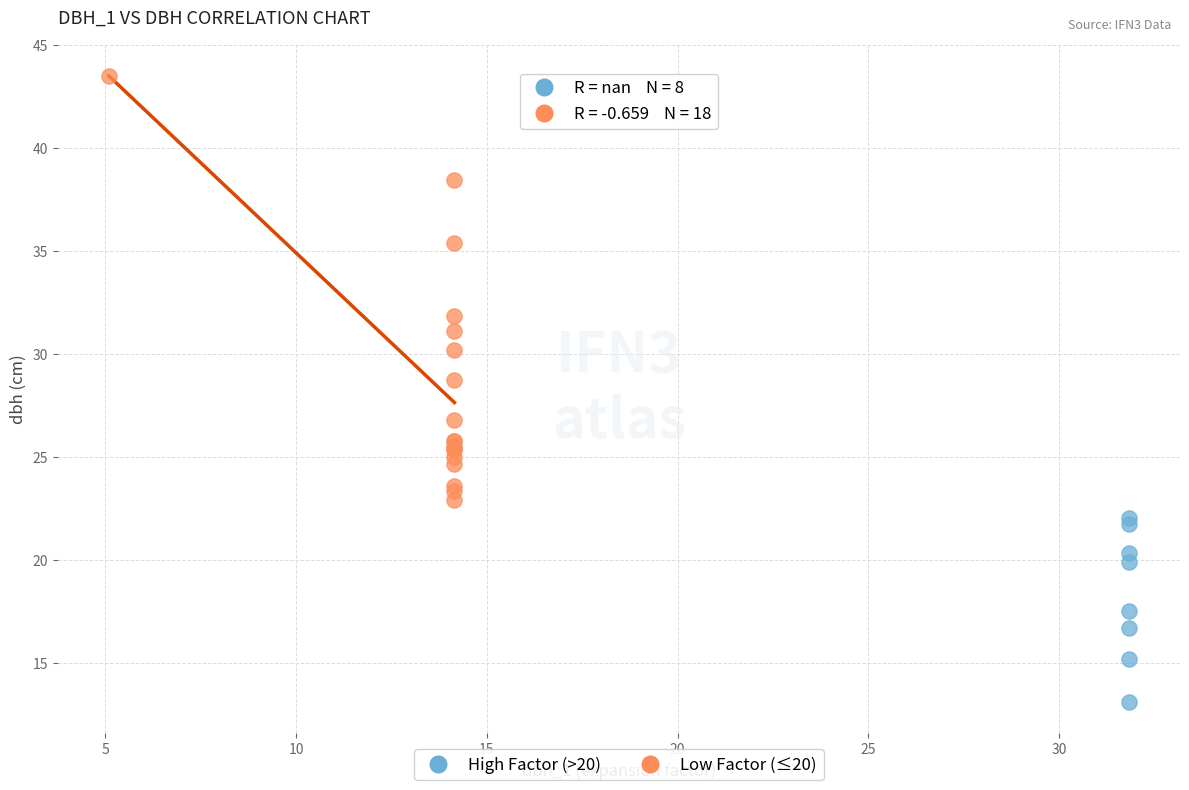

What are all the series names shown in the legend?

High Factor (>20), Low Factor (≤20)